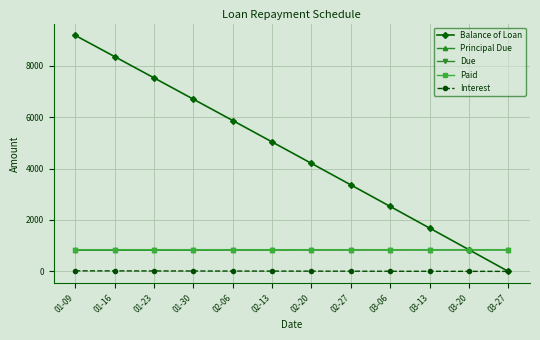

At 01-16, list the series in order from largest to smallest.

Balance of Loan, Due, Paid, Principal Due, Interest